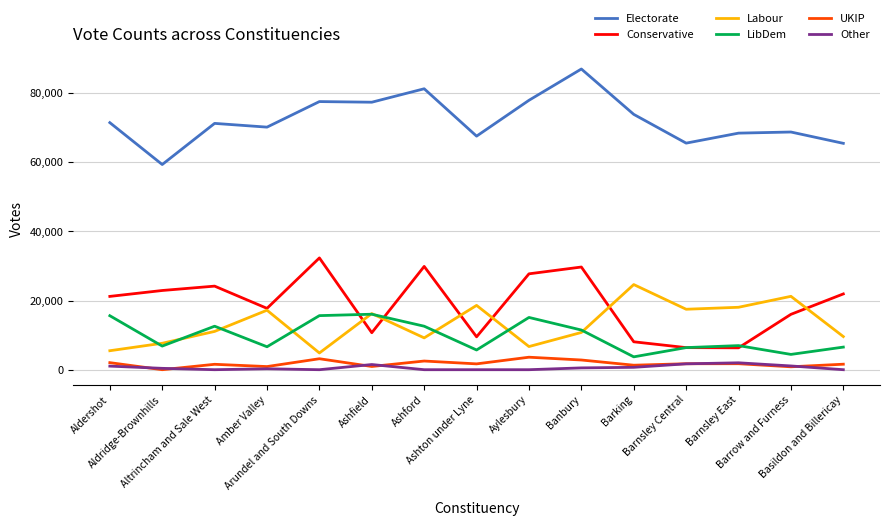

What is the difference between the second highest and second lowest values in the LibDem series?

11218